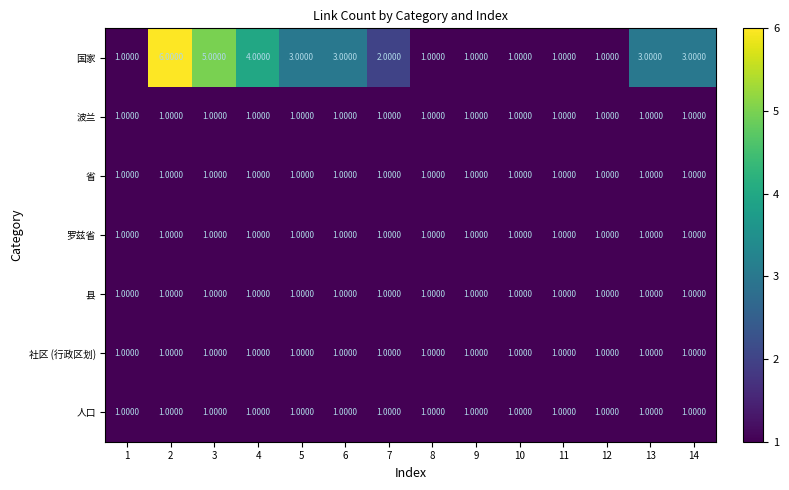

What is the sum of all 国家 values?

35